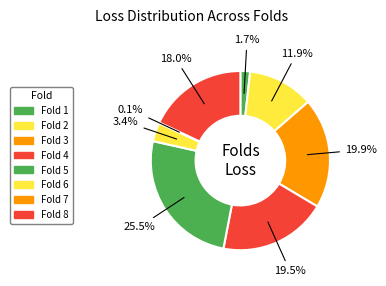

Which has a higher value, Fold 5 or Fold 4?

Fold 5